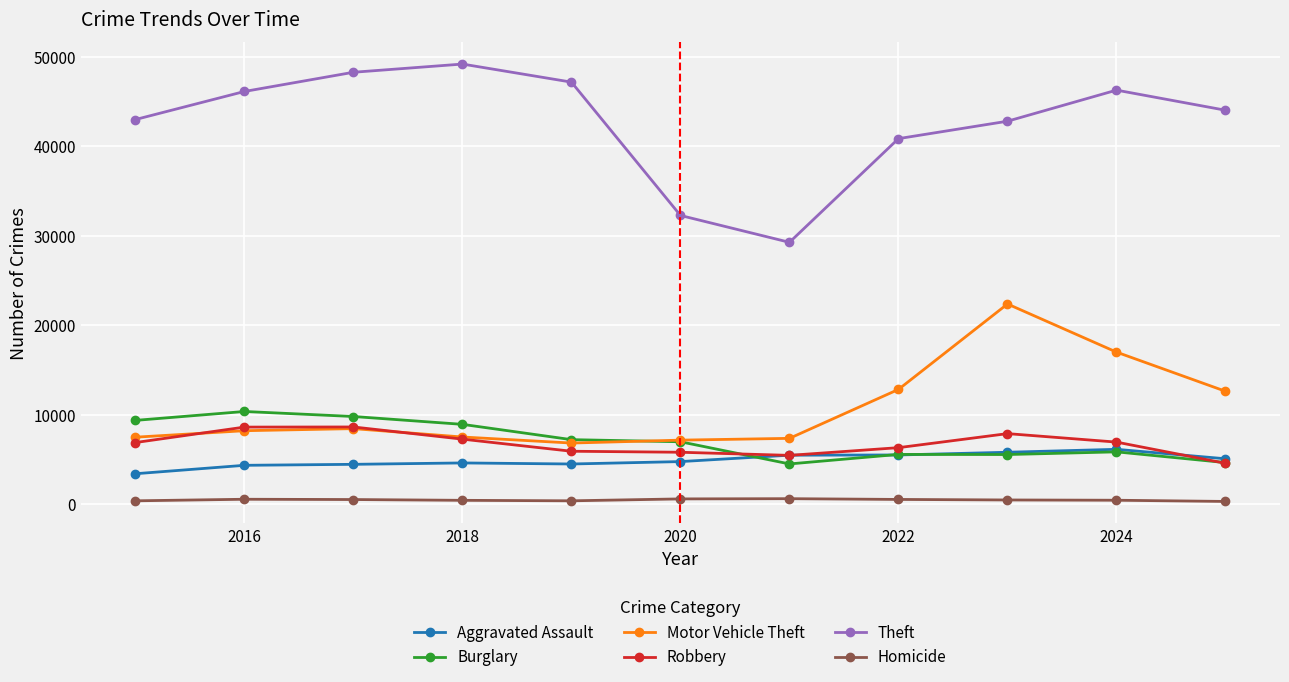

What is the maximum value for Burglary?

10370